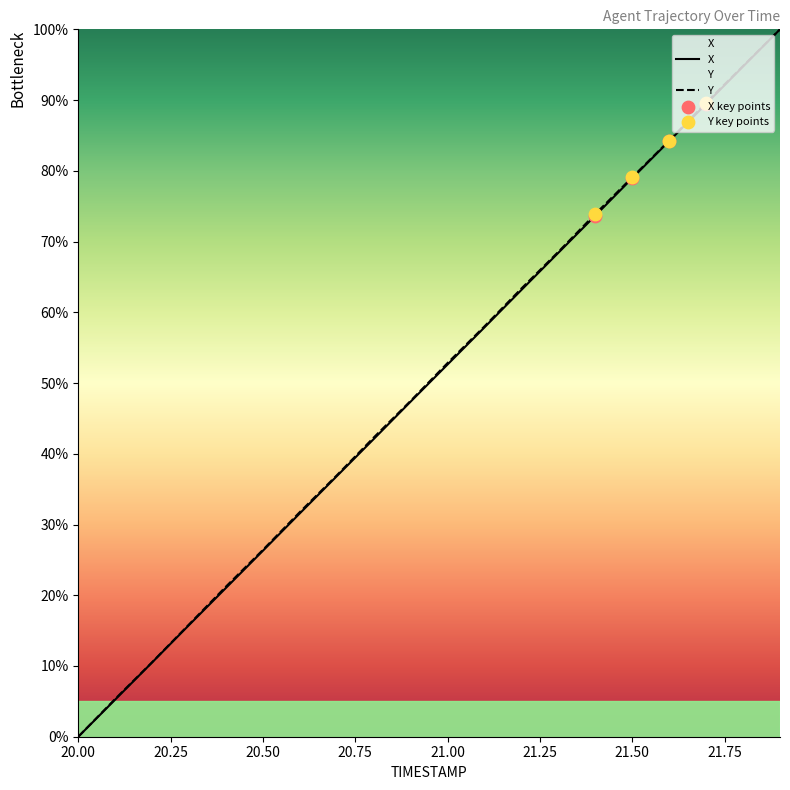

What are all the series names shown in the legend?

X, Y